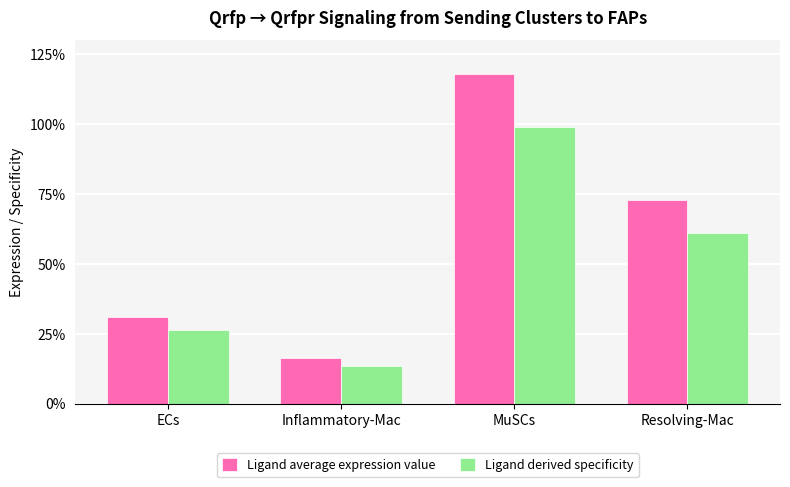

Which category has the highest value in the Ligand derived specificity series?

MuSCs